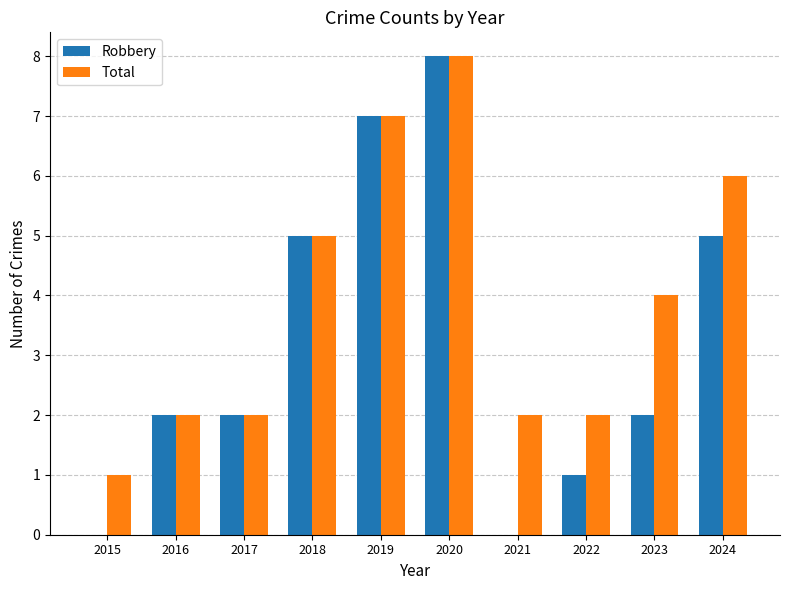

Which series has the largest range (max minus min)?

Robbery